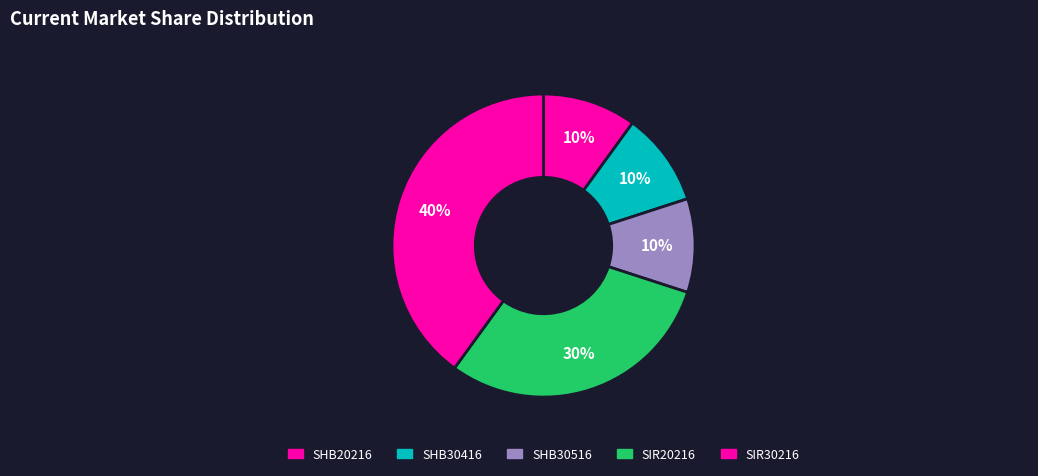

To the nearest percent, what is the average slice percentage?

20%